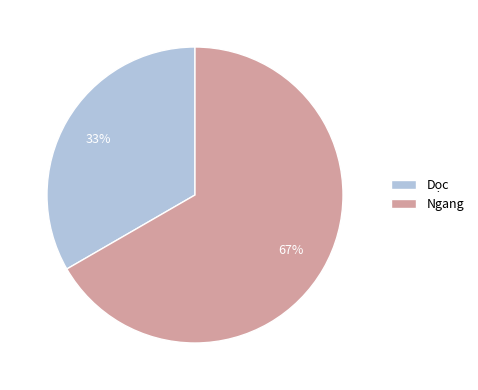

Approximately how many times larger is the value at Dọc compared to Ngang?

0.5